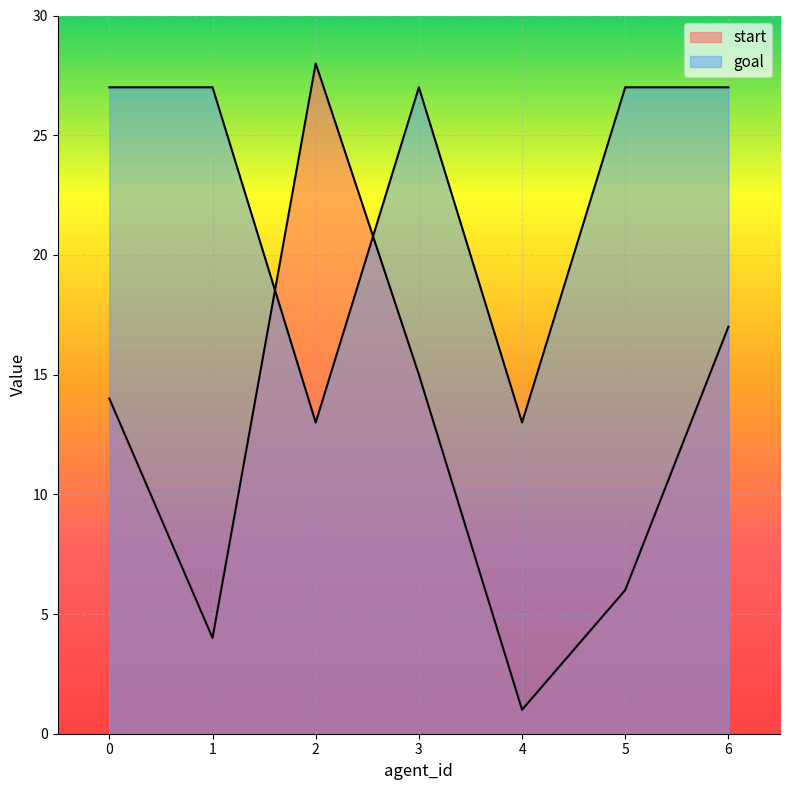

Reading left to right, what are all the values shown in this chart?

start: 14	4	28	15	1	6	17
goal: 27	27	13	27	13	27	27